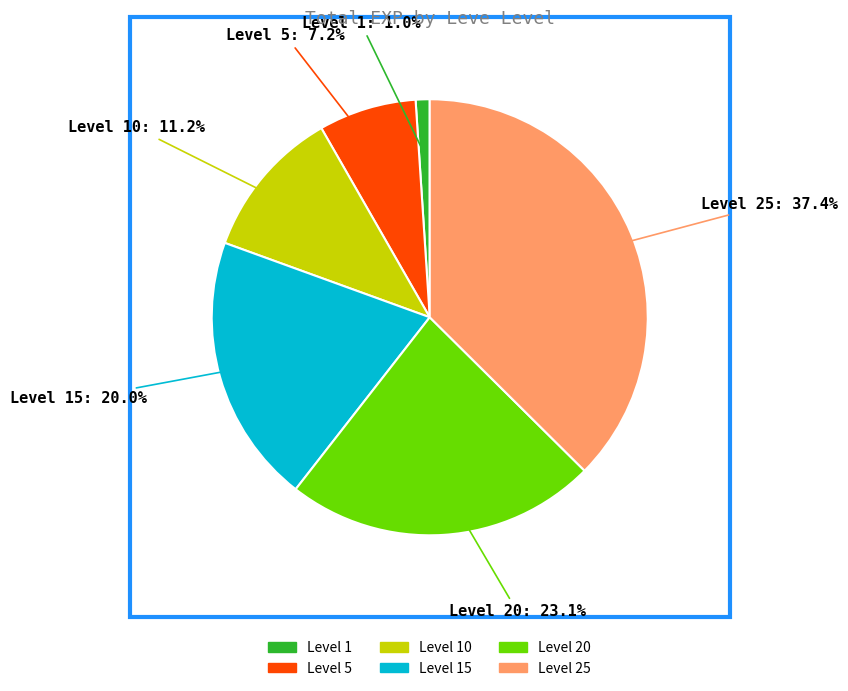

Is there a majority slice in this chart?

No